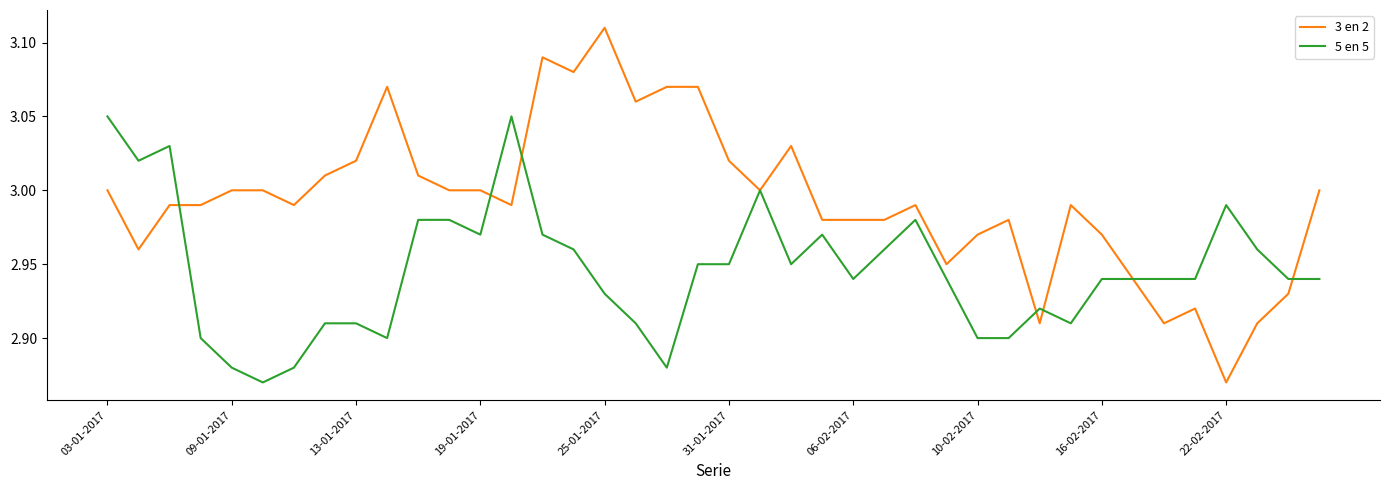

Which series has the widest spread of values?

3 en 2